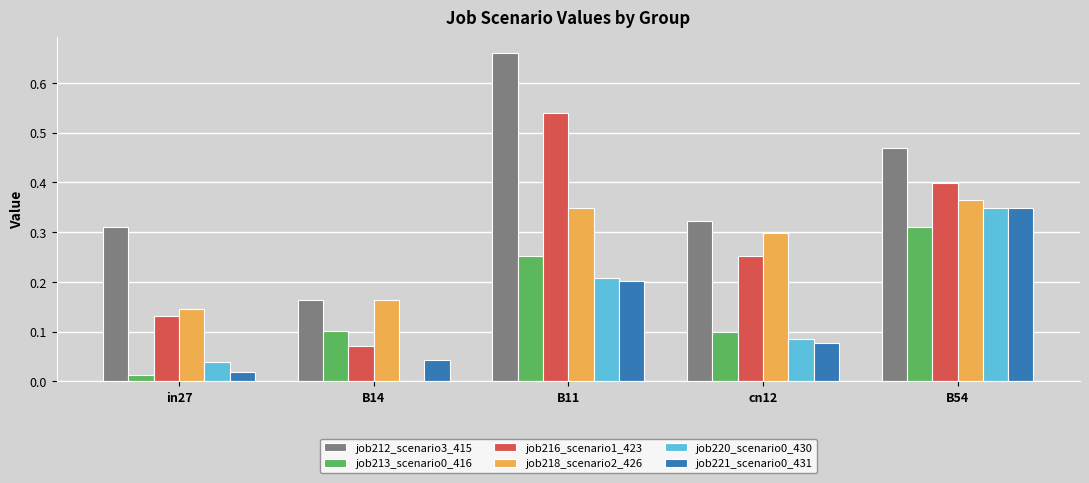

Between B14 and B11, which series saw the biggest shift?

job212_scenario3_415